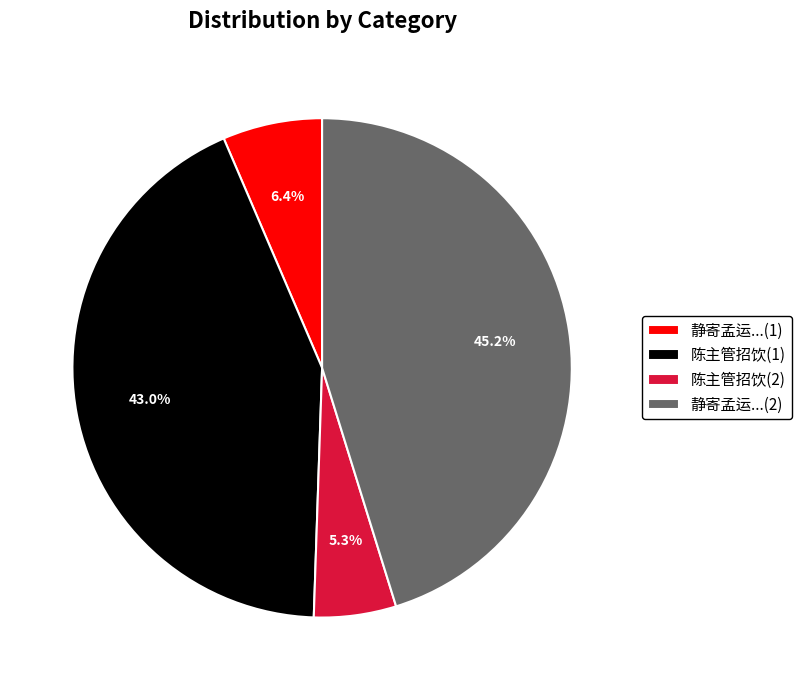

What percentage is NOT represented by 静寄孟运...(1)?

93.6%